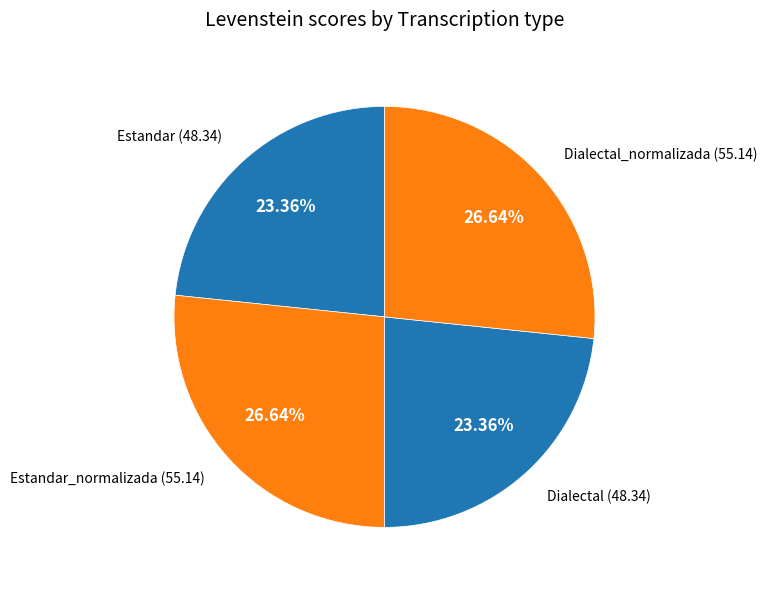

Rank the categories by value from lowest to highest.

Estandar, Dialectal, Estandar_normalizada, Dialectal_normalizada